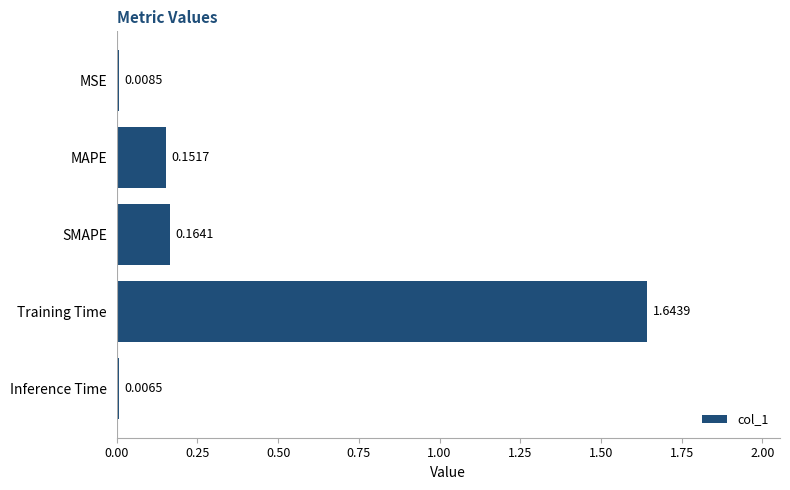

Rank the categories by value from lowest to highest.

Inference Time, MSE, MAPE, SMAPE, Training Time